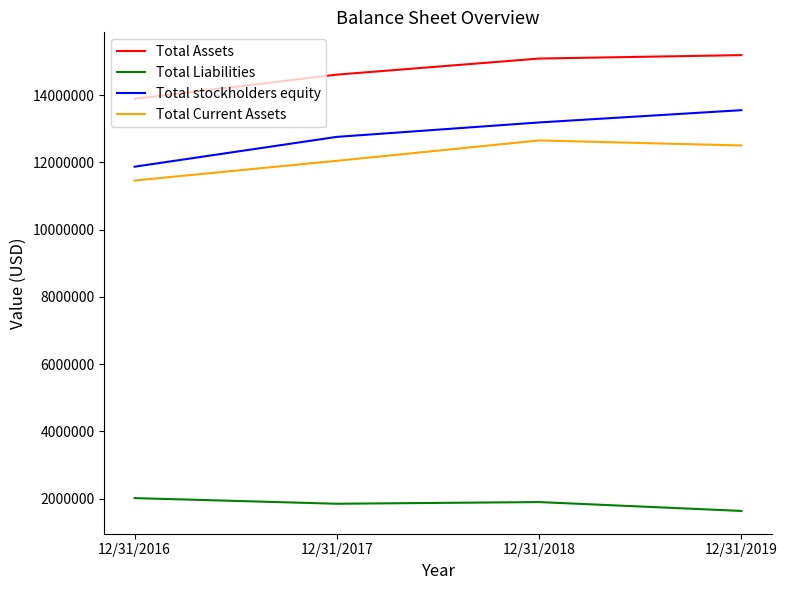

How many lines are shown in the chart?

4